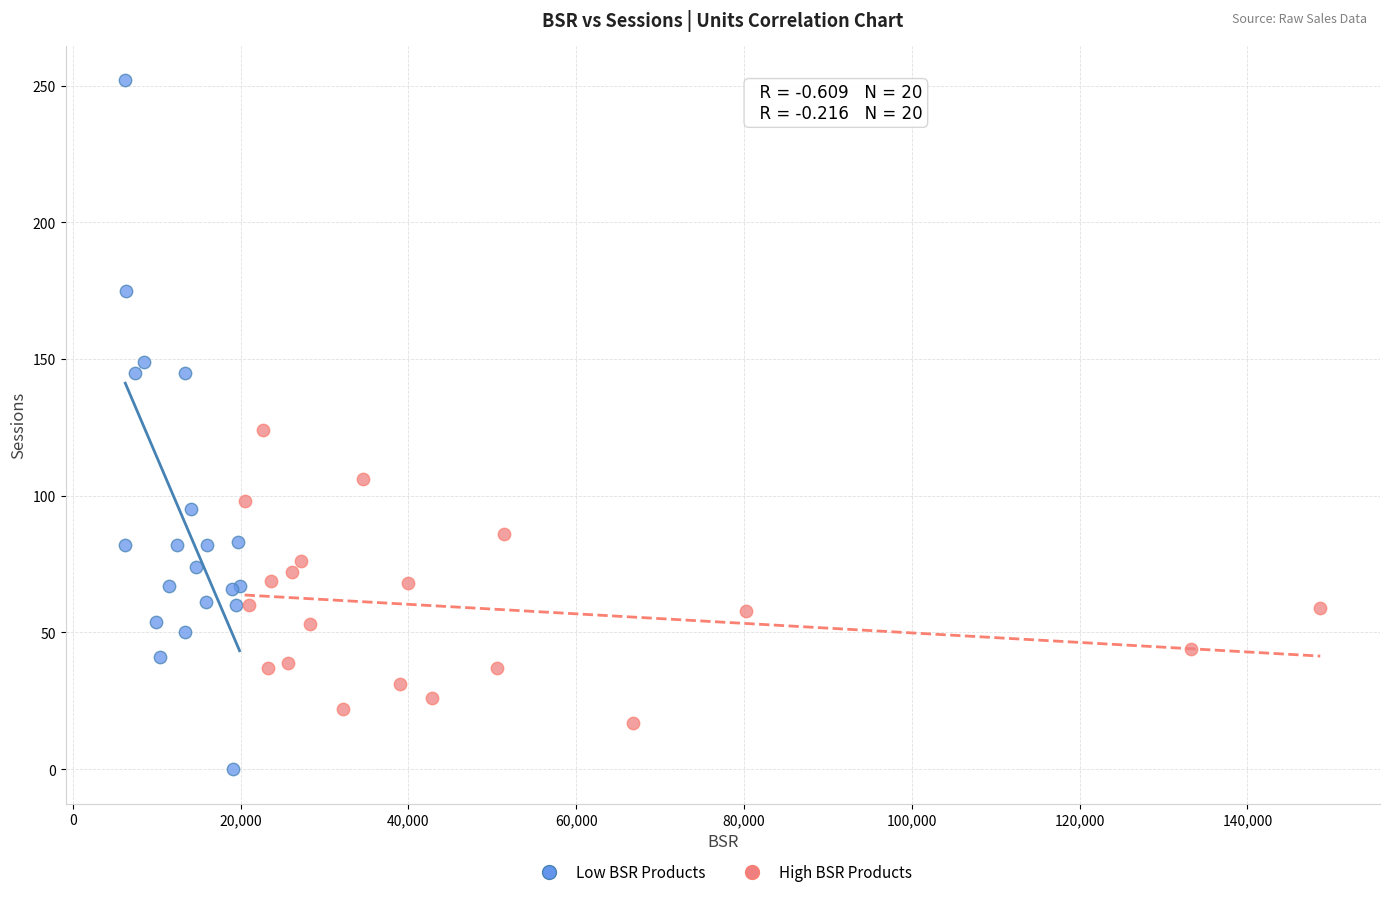

Which series contains the highest Y value?

Low BSR Products